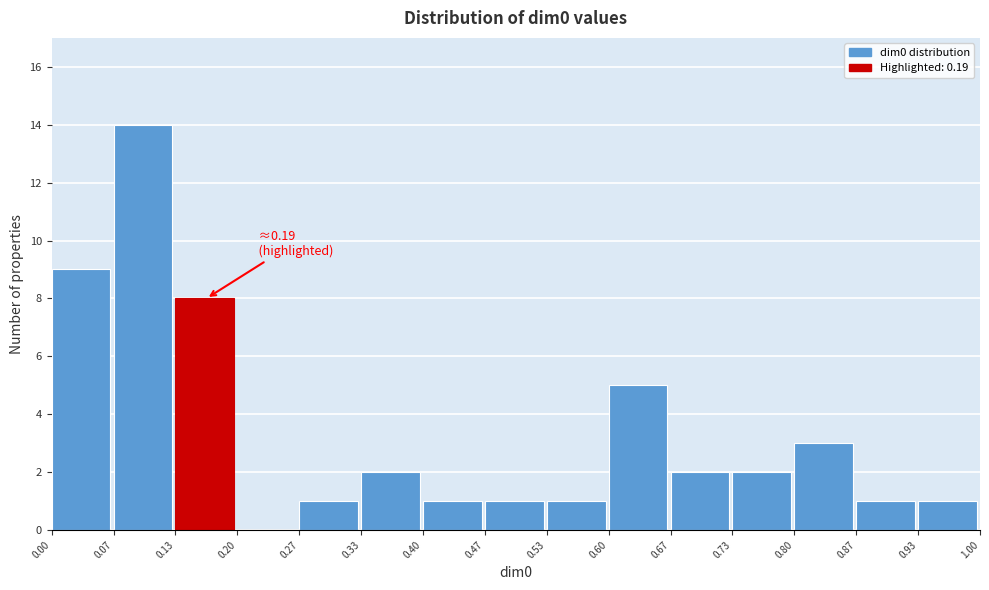

Over which range of the x-axis is the bar tallest?

0.07 to 0.13